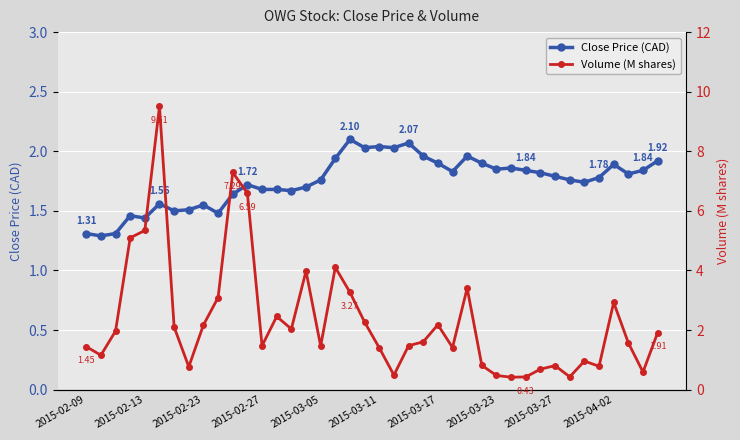

True or false: Close Price (CAD) has more than 1 interior local peaks.

True